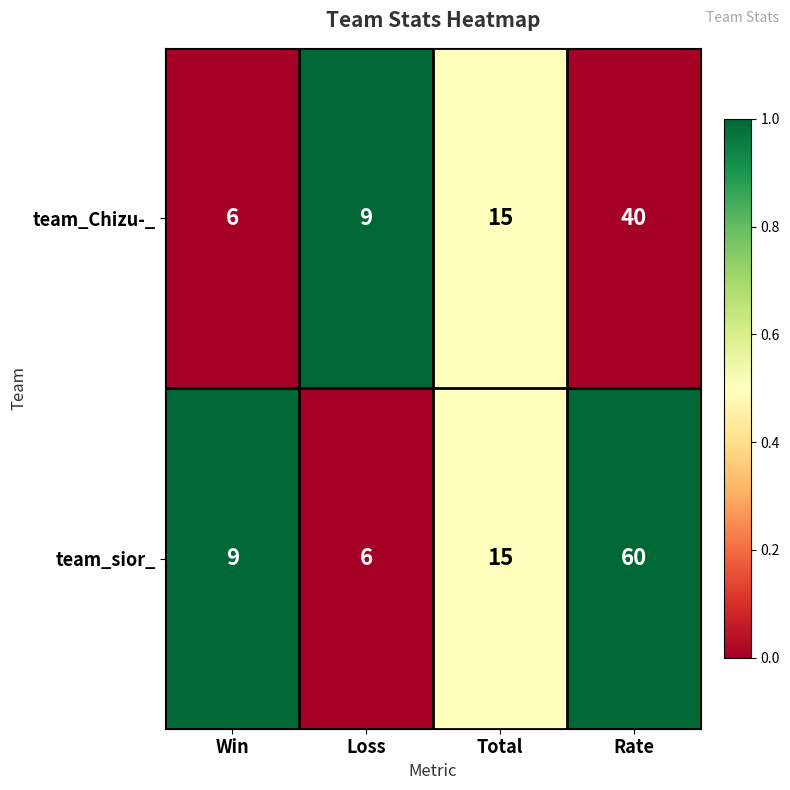

Which series has the widest spread of values?

team_sior_